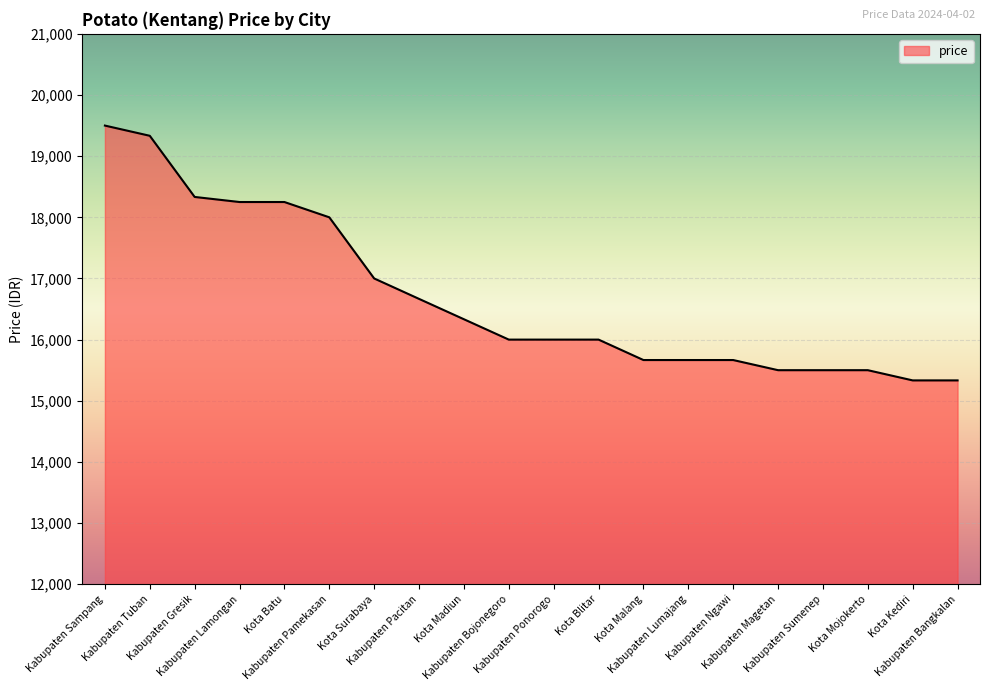

Approximately how many times larger is the value at Kabupaten Pamekasan compared to Kabupaten Bangkalan?

1.2